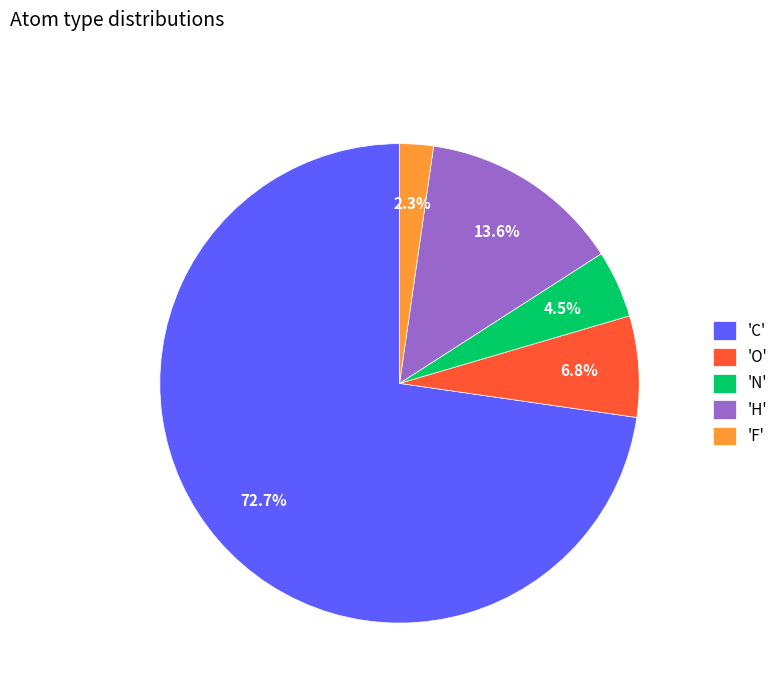

What is the smallest slice in the pie chart?

'F'